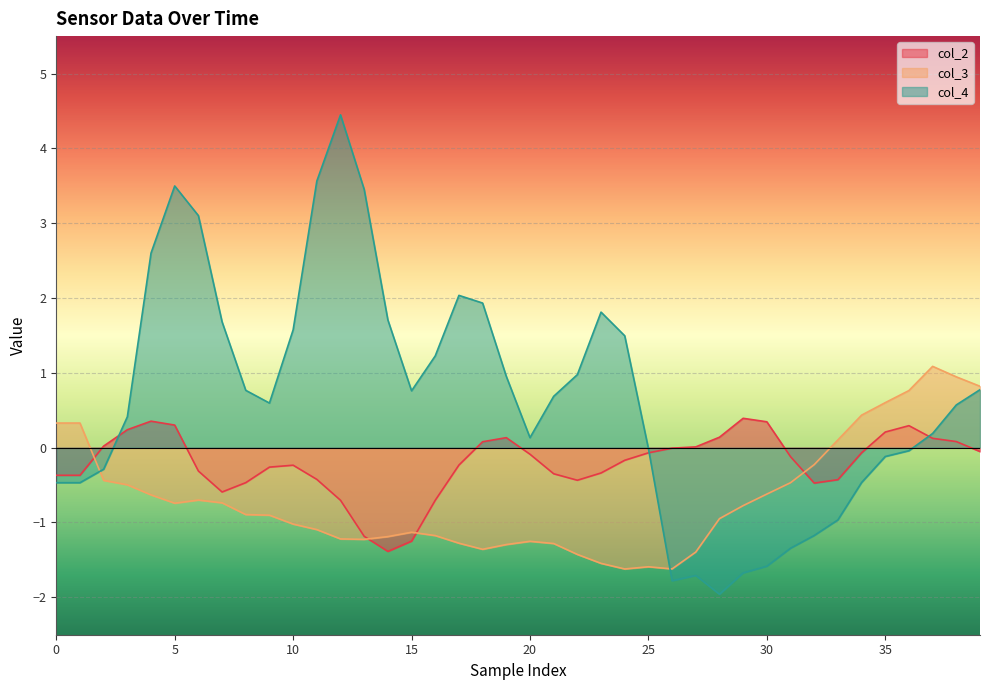

At which label is col_4 closest to 1?

22